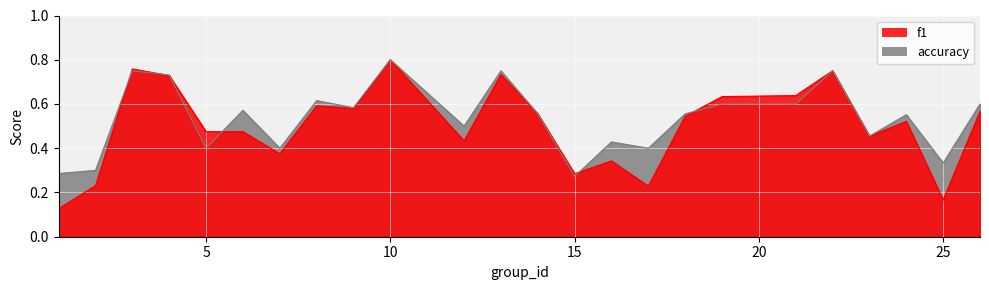

What is the value of the f1 point at the 13th from the left?

0.6